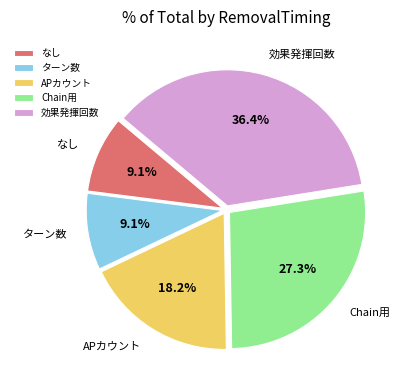

How many slices are in this pie chart?

5